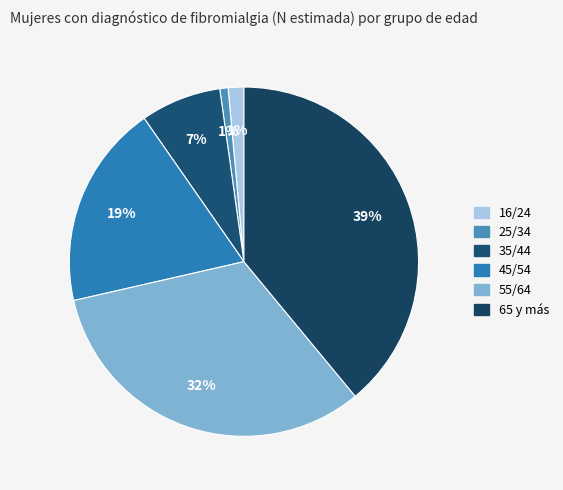

What is the ratio of the value at 16/24 to the value at 35/44?

0.2